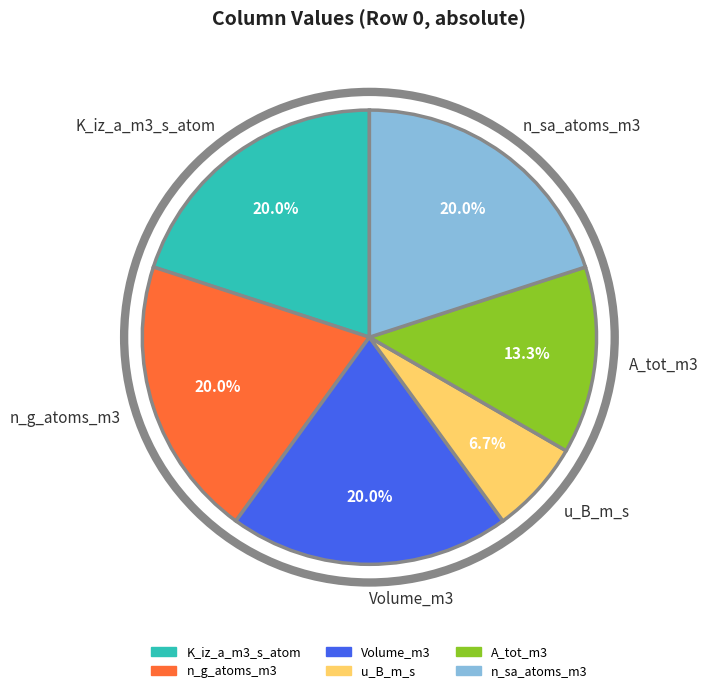

Which category has the smallest portion of the pie?

u_B_m_s